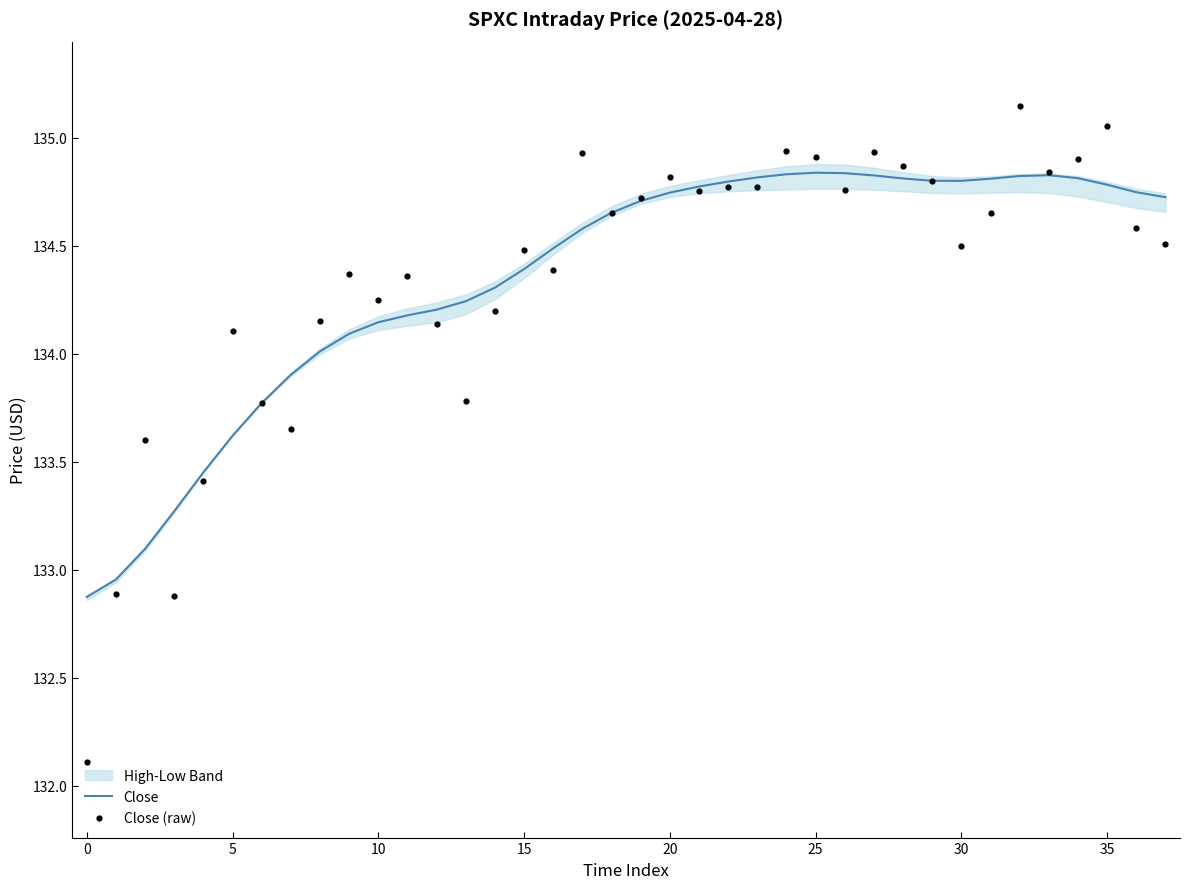

At how many categories does at least one series exceed 134?

31